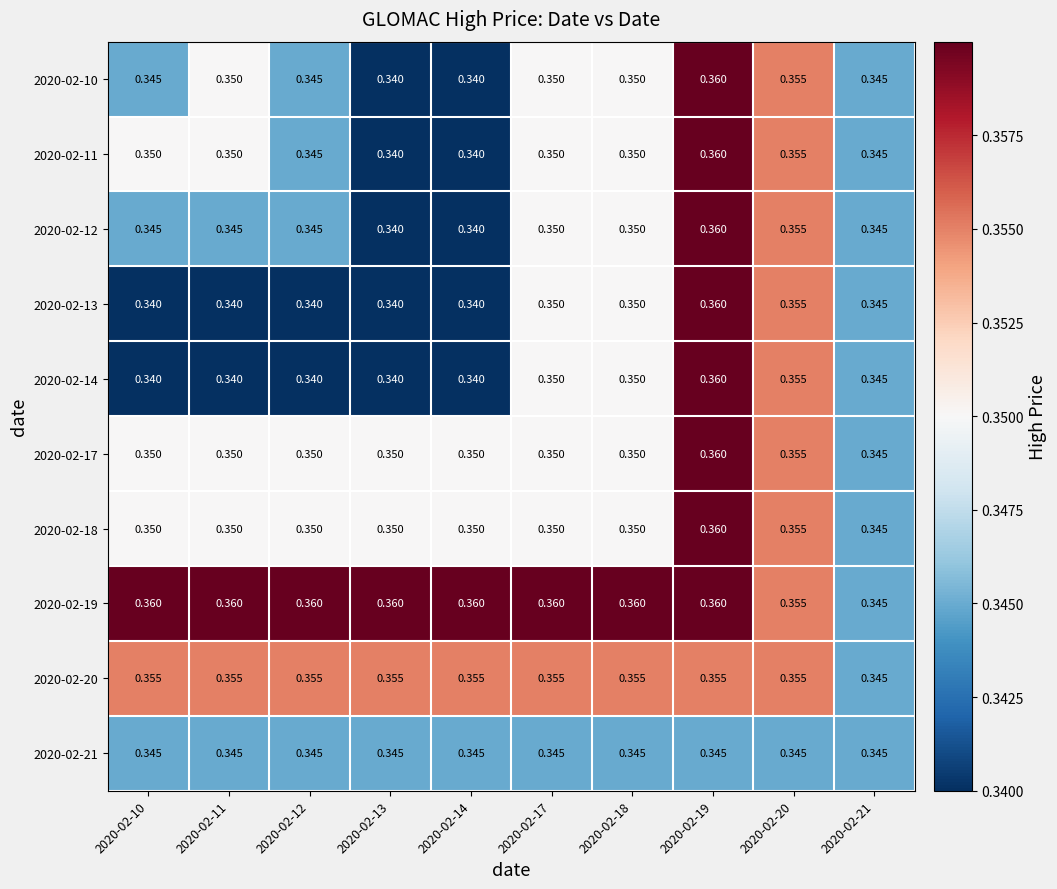

Is the value of 2020-02-14 at 2020-02-10 greater than the value of 2020-02-13 at 2020-02-21?

No